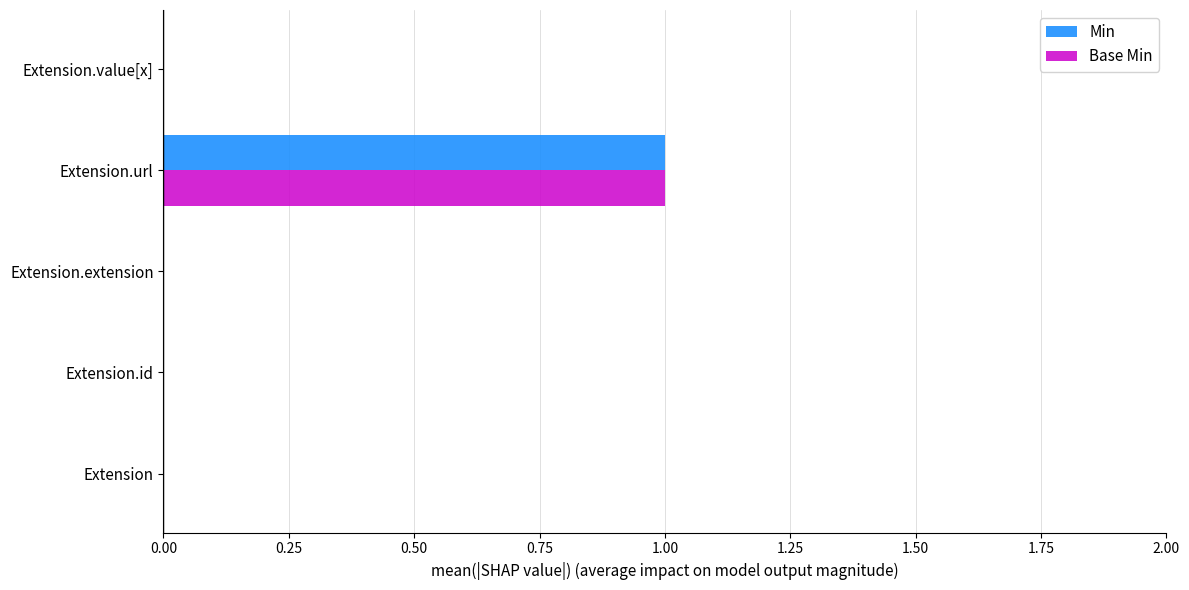

The Base Min series shows -1 at Extension.extension. True or false?

False